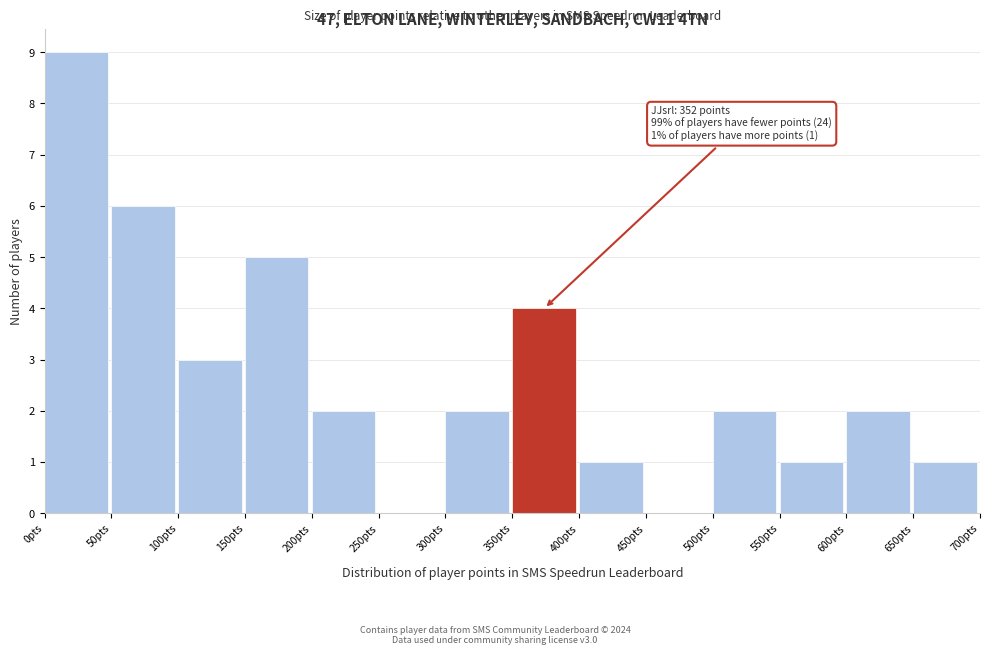

Which range on the x-axis has the tallest bar?

0 to 50